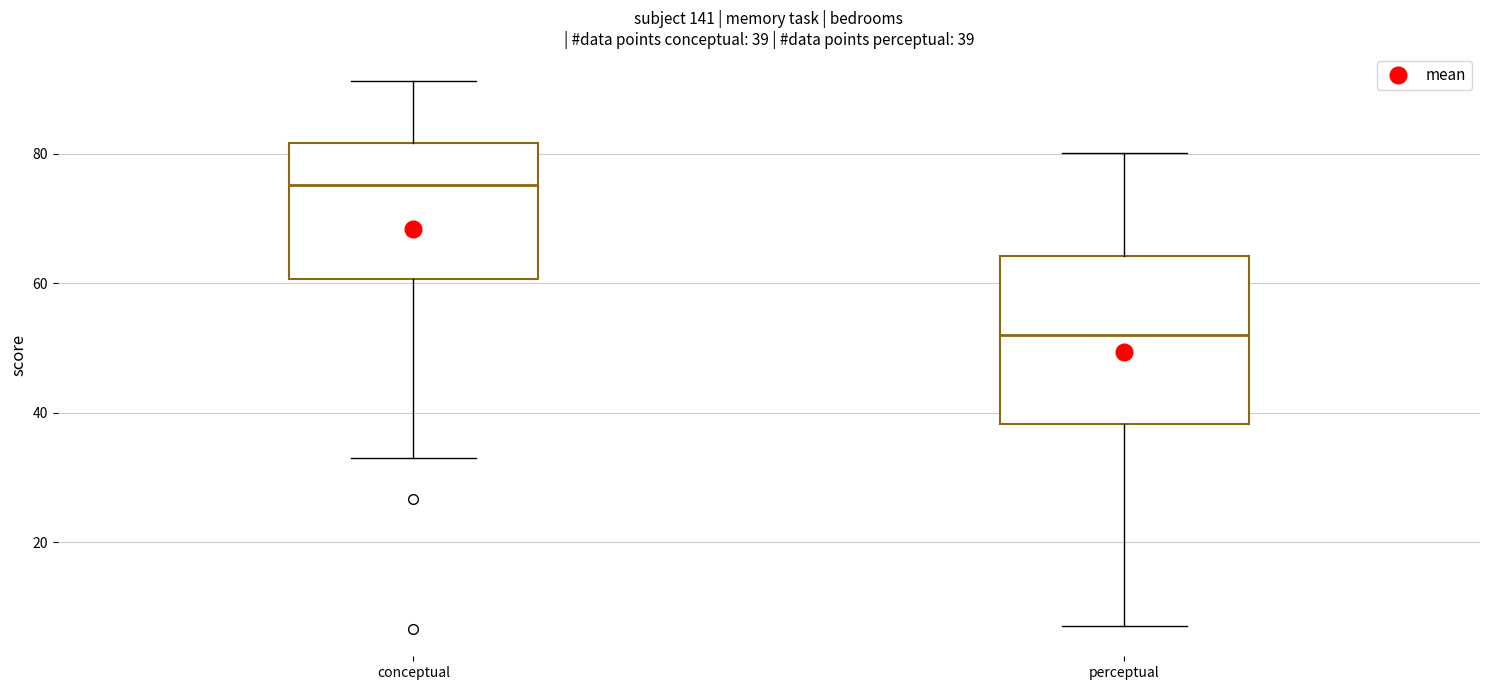

Which box is the tallest, from its lower edge to its upper edge?

perceptual